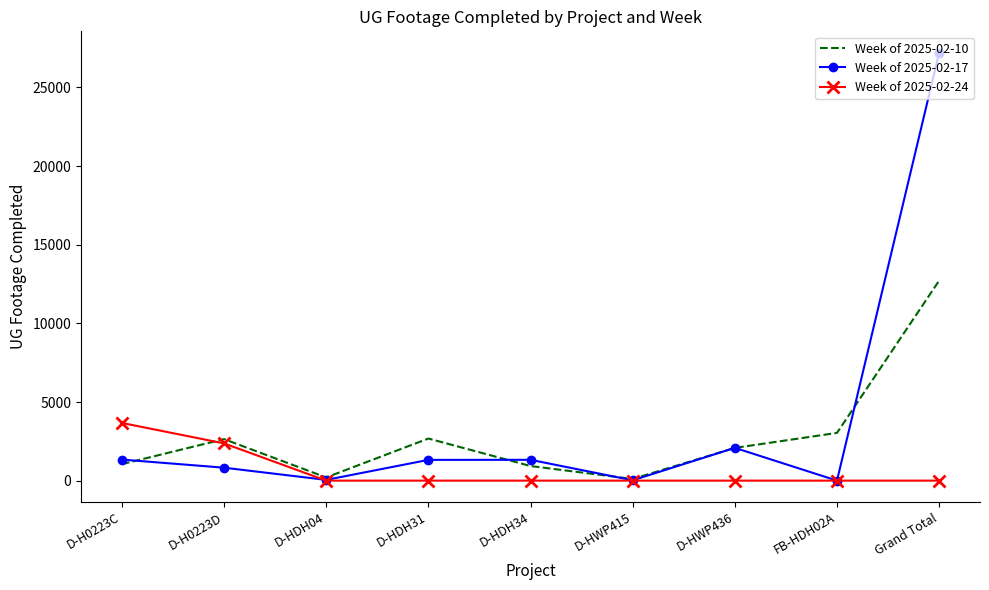

Which series has the largest range (max minus min)?

Week of 2025-02-17